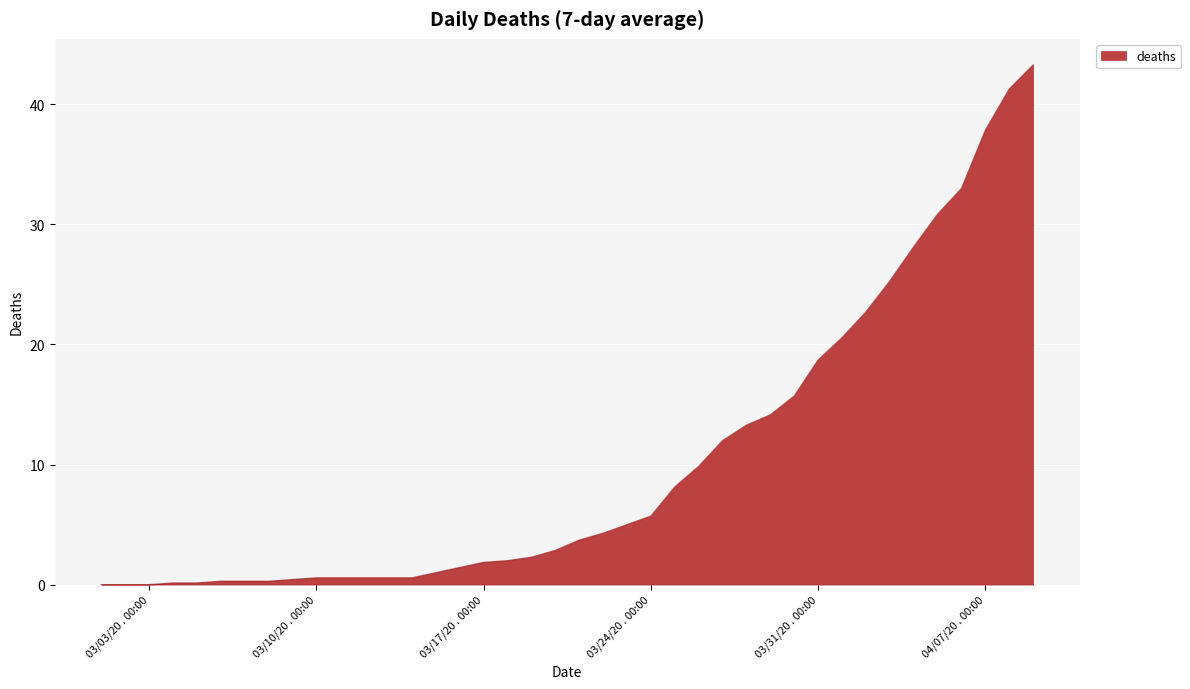

What is the maximum value shown in the chart?

43.3